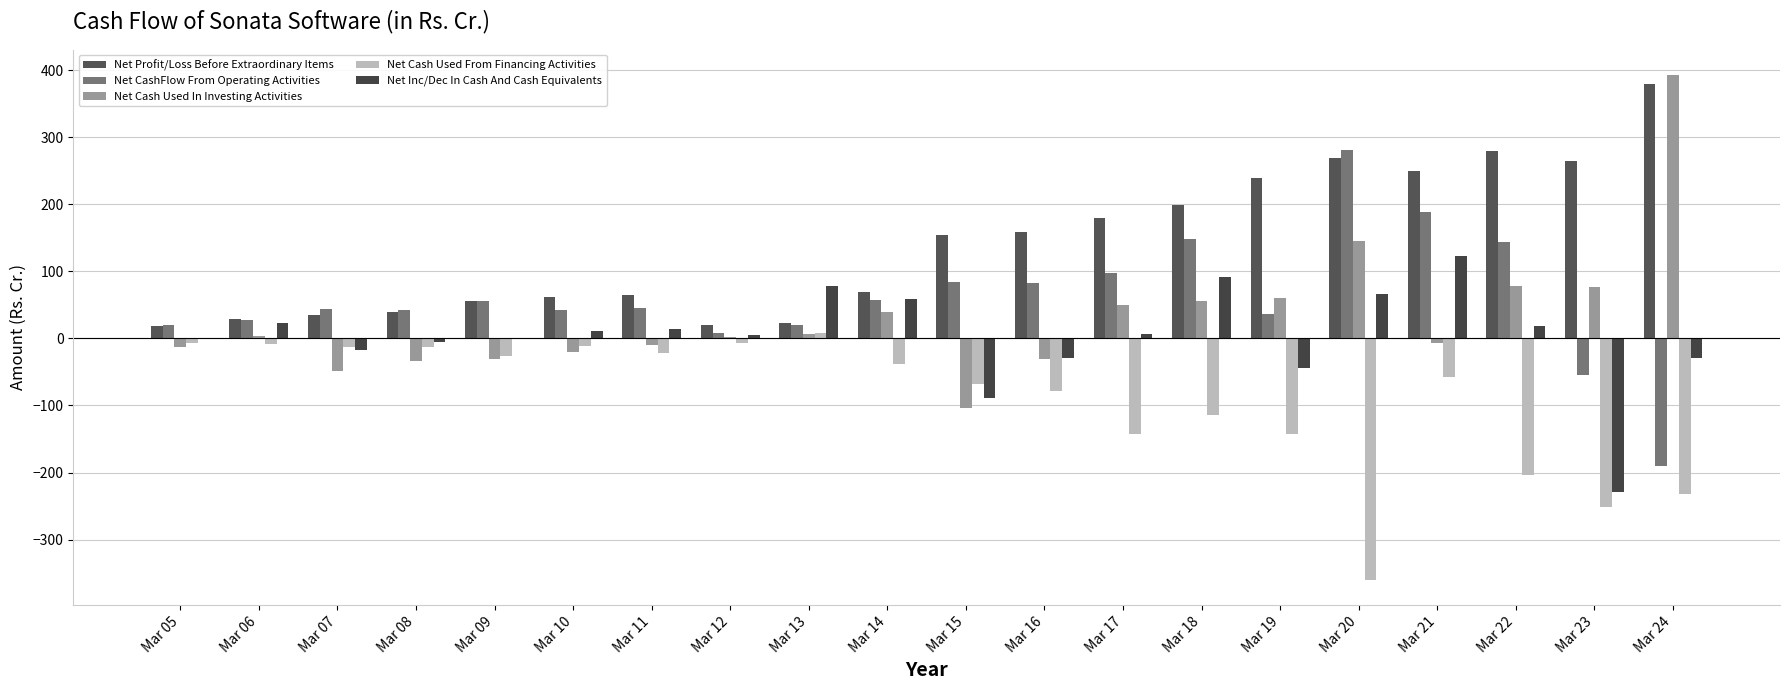

At which label is Net Cash Used In Investing Activities closest to 144?

Mar 20